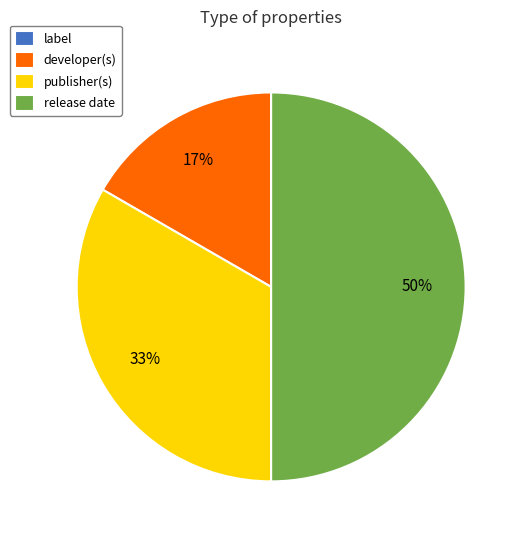

What percentage is the developer(s) slice, to the nearest percent?

17%